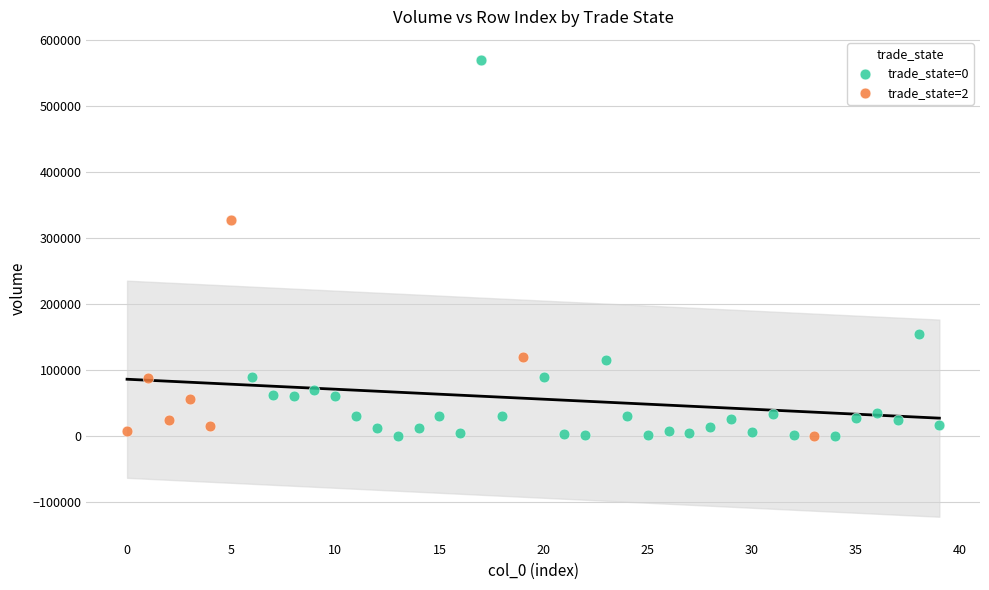

Which series has the widest spread of Y values?

trade_state=0